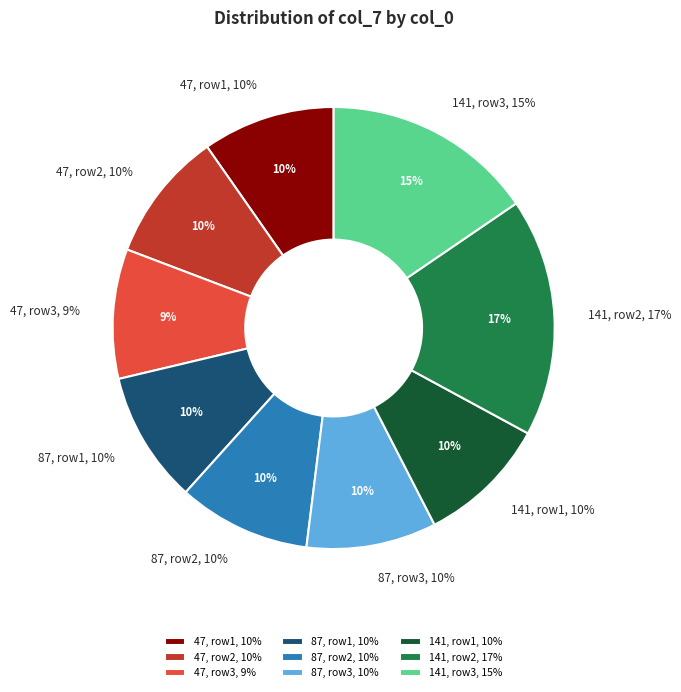

To the nearest percent, what percentage of the pie is 141 (3)?

15%